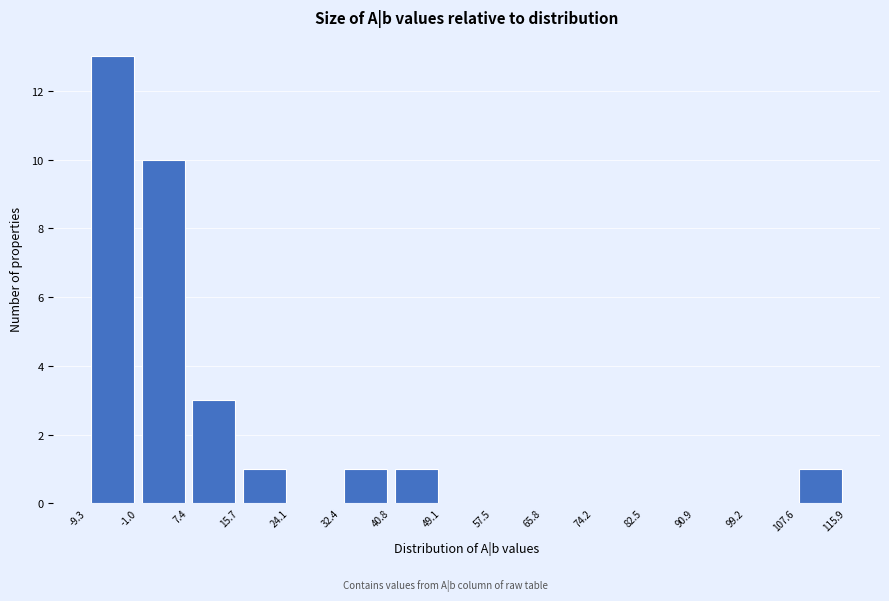

Which range on the x-axis has the tallest bar?

-9.3 to -1.0